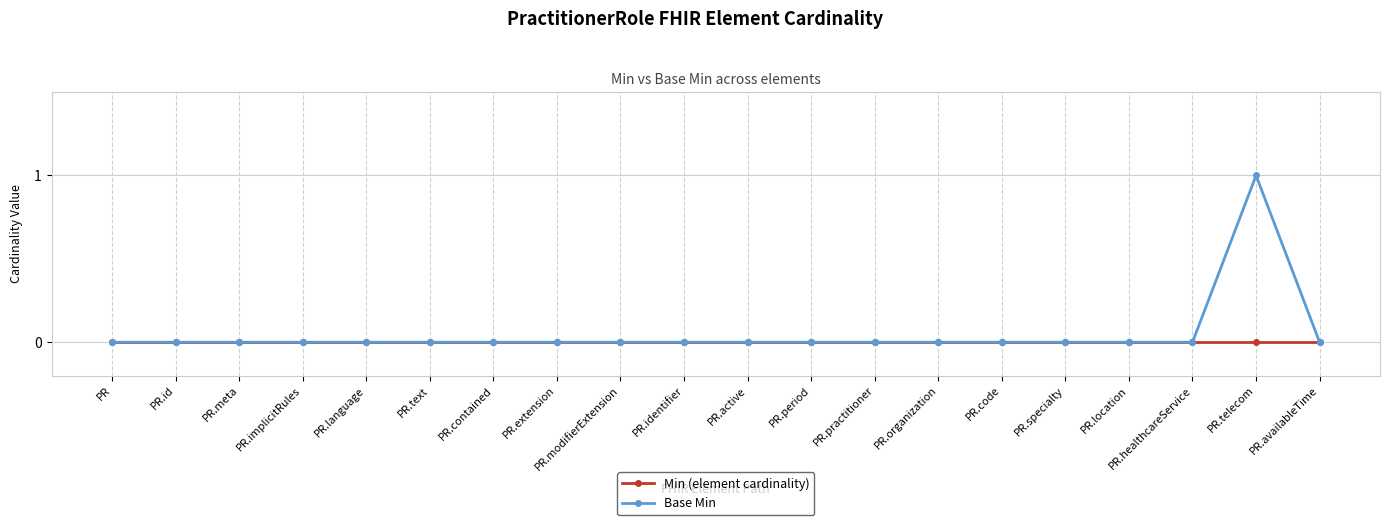

How many categories are shown in the chart?

20